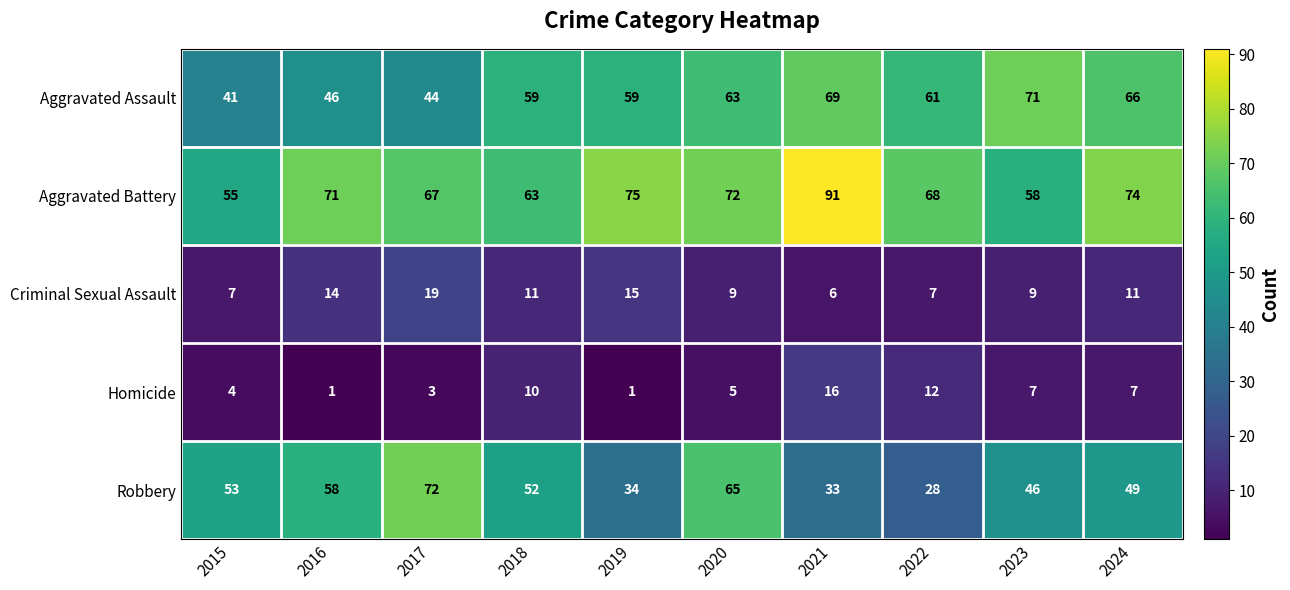

At which category is the sum across all series the highest?

2021